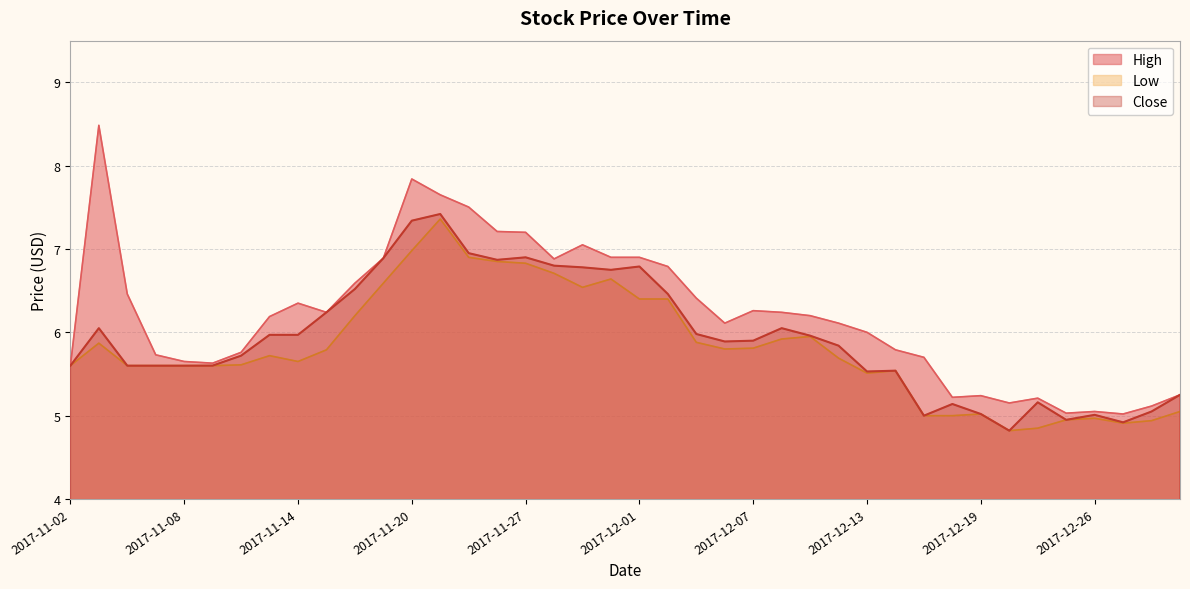

Does the chart have visible grid lines?

Yes